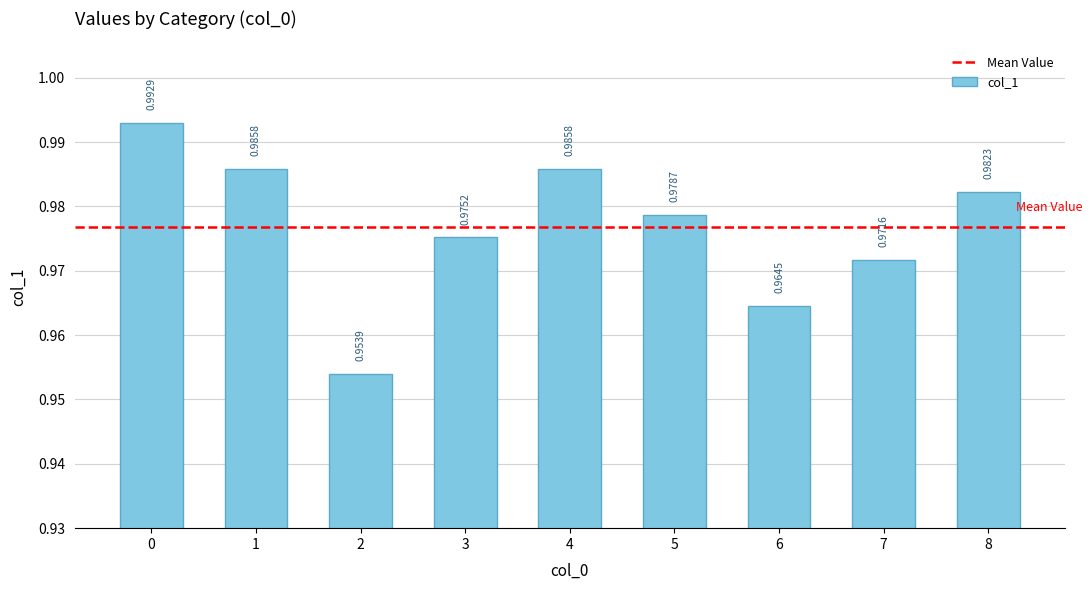

What is the sum of the values at 4 and 3?

2.0